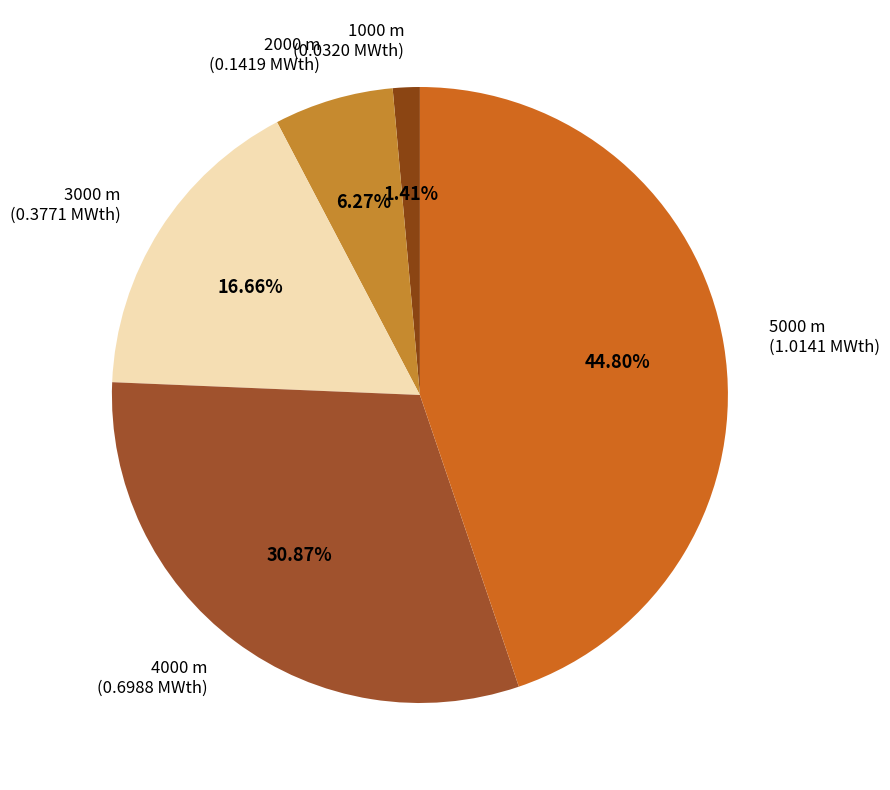

How many slices are in this pie chart?

5